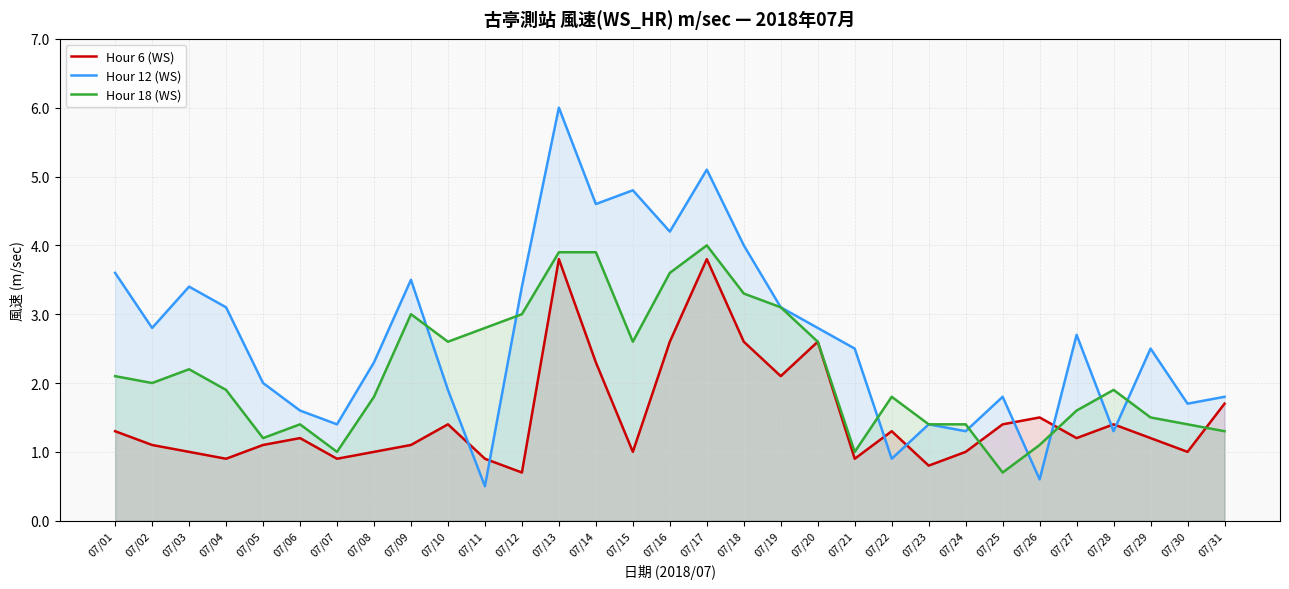

Between 07/08 and 07/20, which series saw the biggest shift?

Hour 6 (WS)